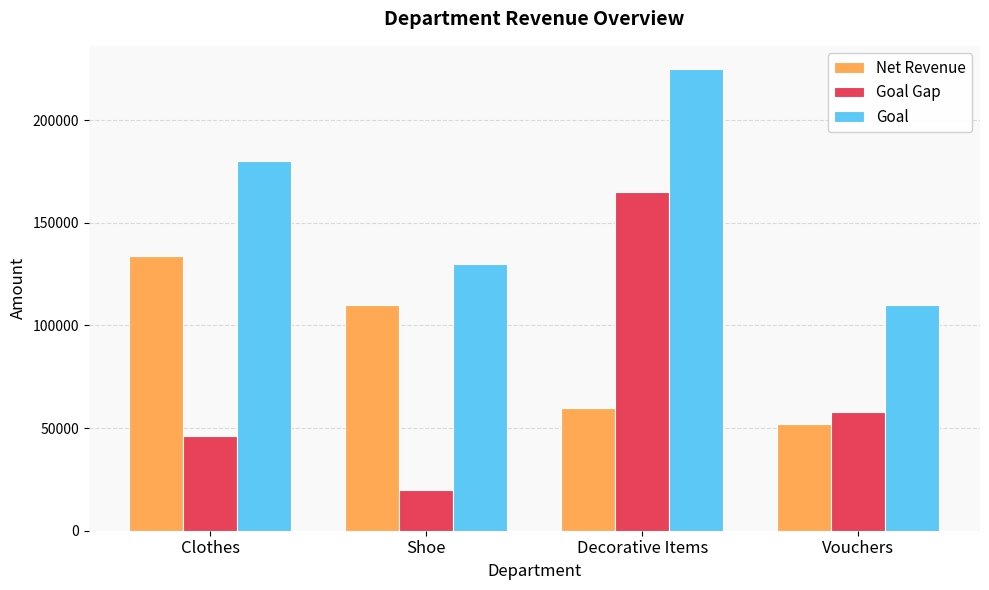

Does the chart contain any negative values?

No